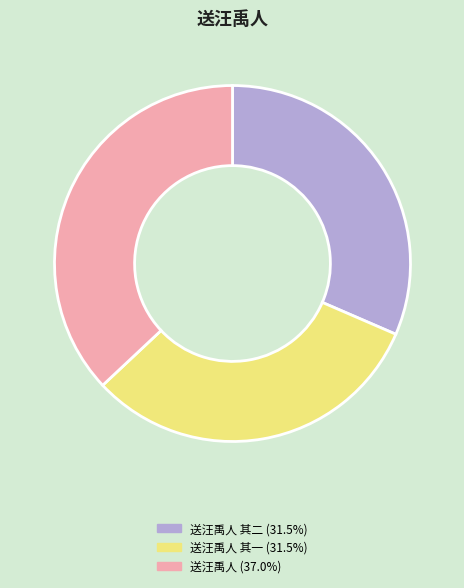

Does any single category account for the majority?

No